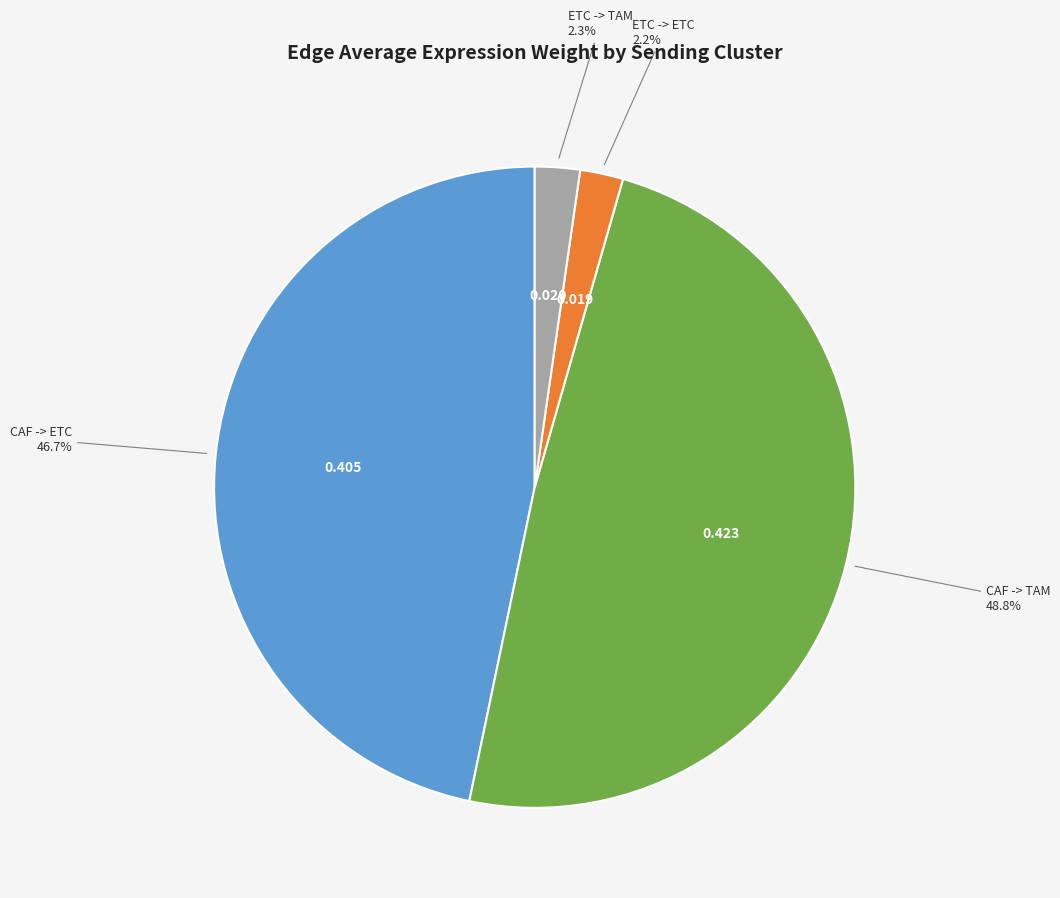

Does any single category account for the majority?

No